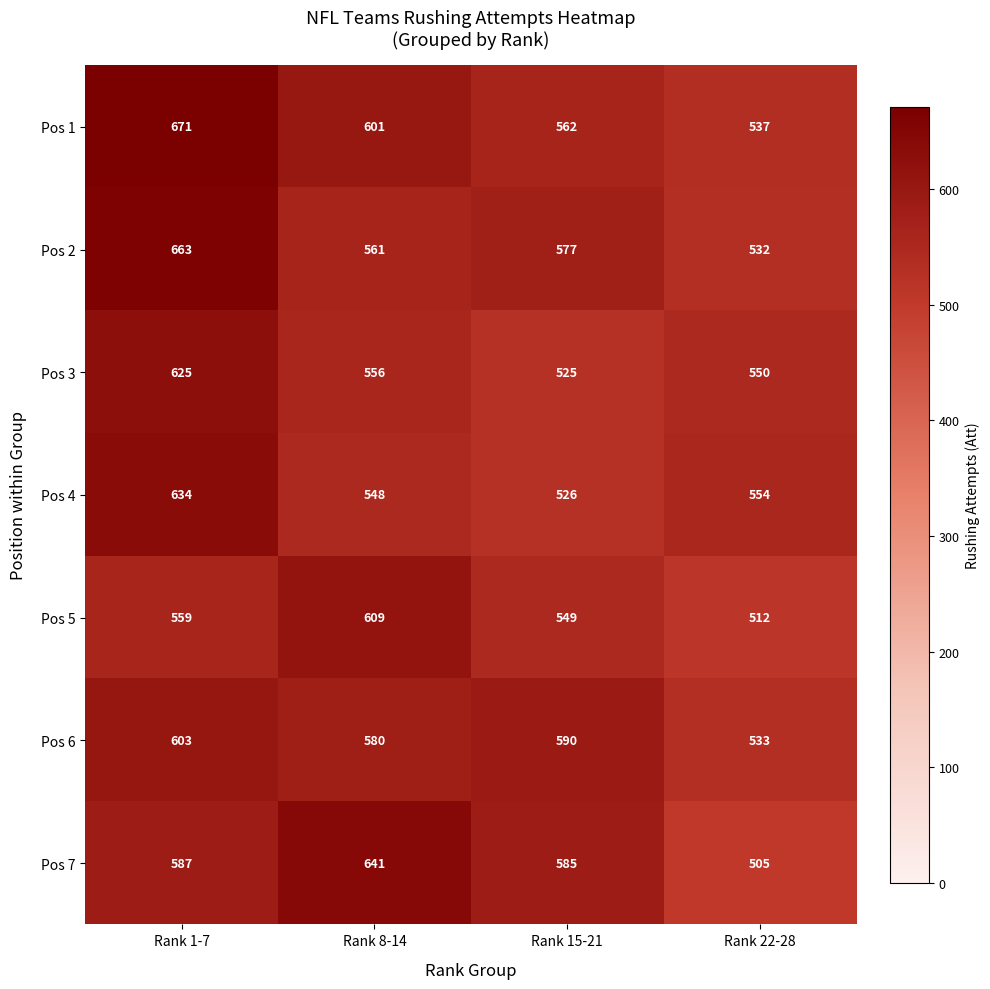

At which label is Pos 7 closest to 573?

Rank 15-21